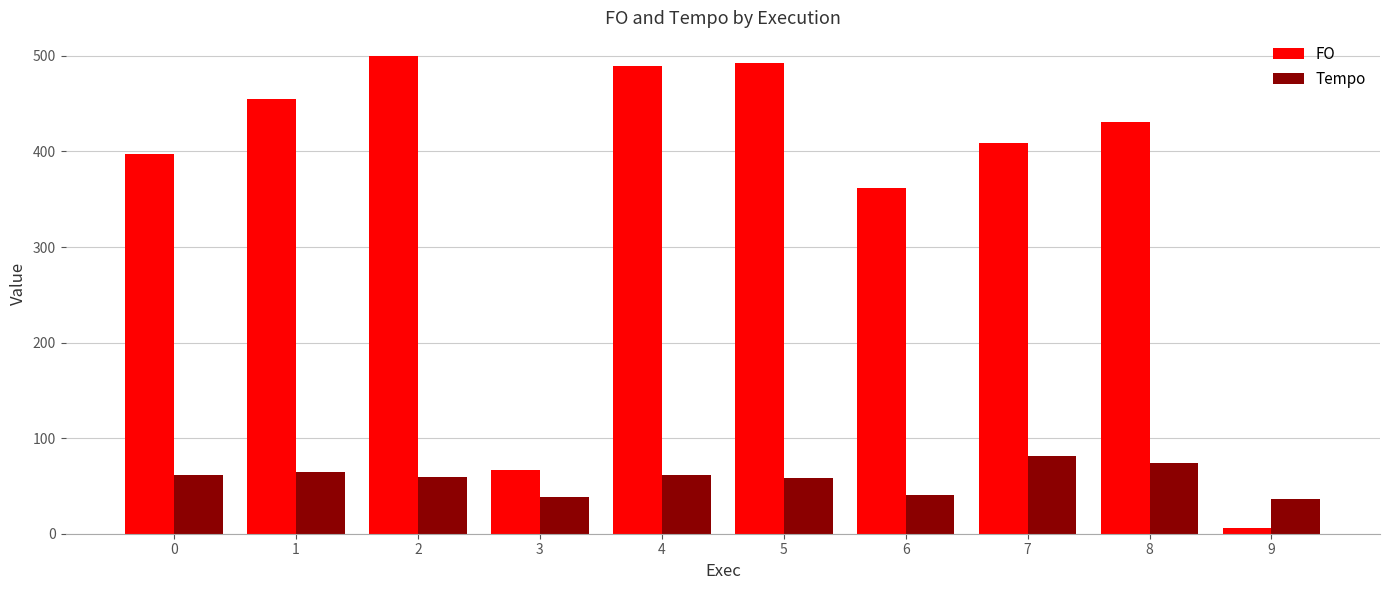

At which label is FO closest to 253?

6